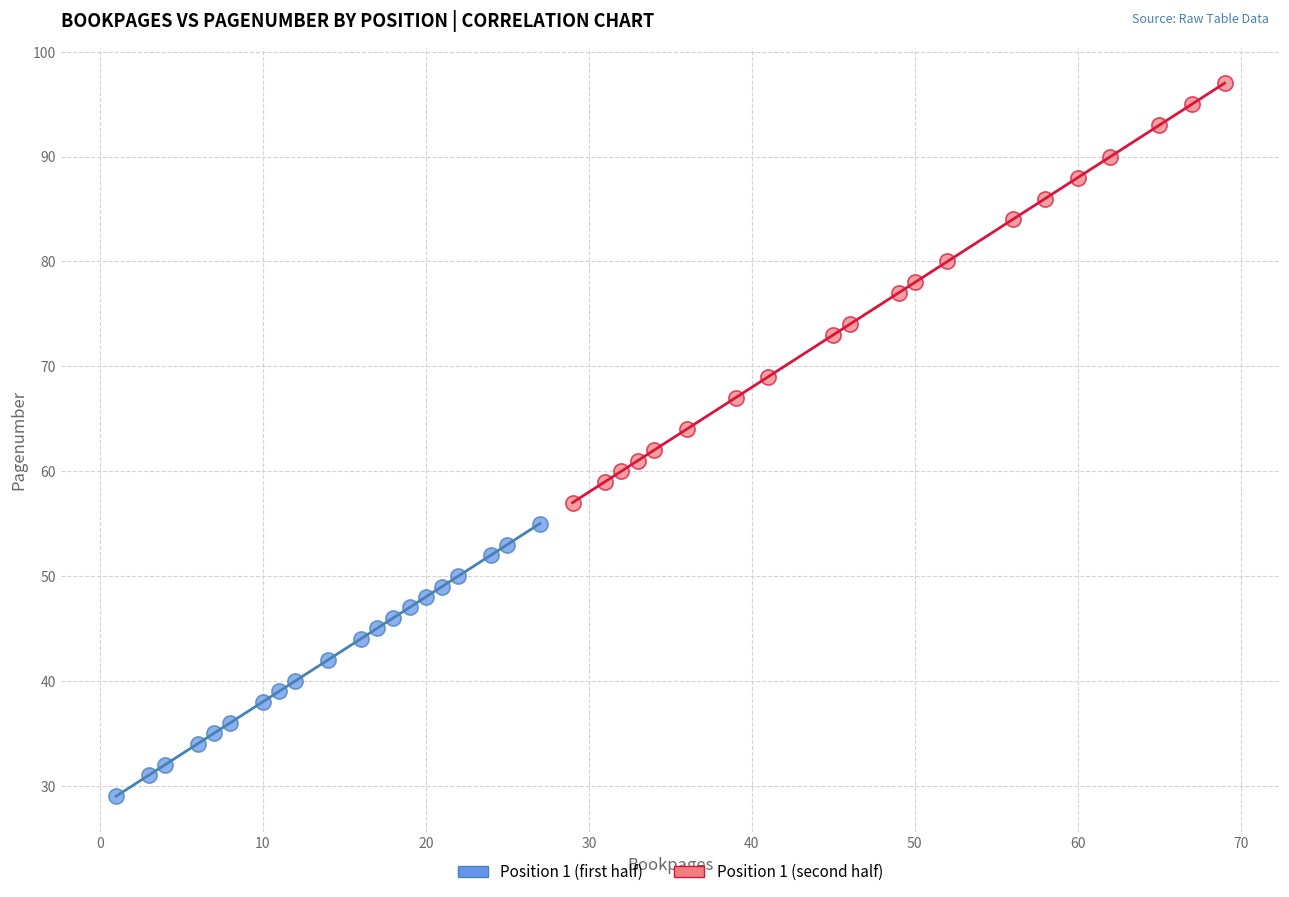

Which series has the largest Y range (max minus min)?

Position 1 (second half)